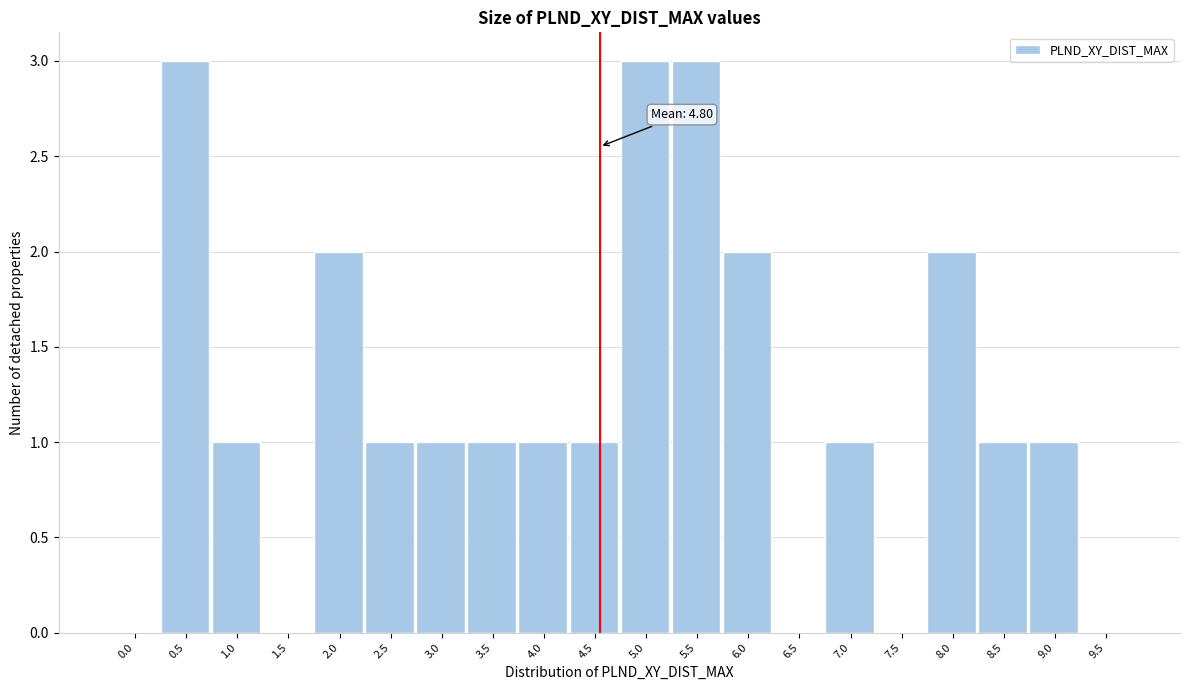

Reading right to left, transcribe all the data shown in this chart.

9.5=0	9.0=1	8.5=1	8.0=2	7.5=0	7.0=1	6.5=0	6.0=2	5.5=3	5.0=3	4.5=1	4.0=1	3.5=1	3.0=1	2.5=1	2.0=2	1.5=0	1.0=1	0.5=3	0.0=0